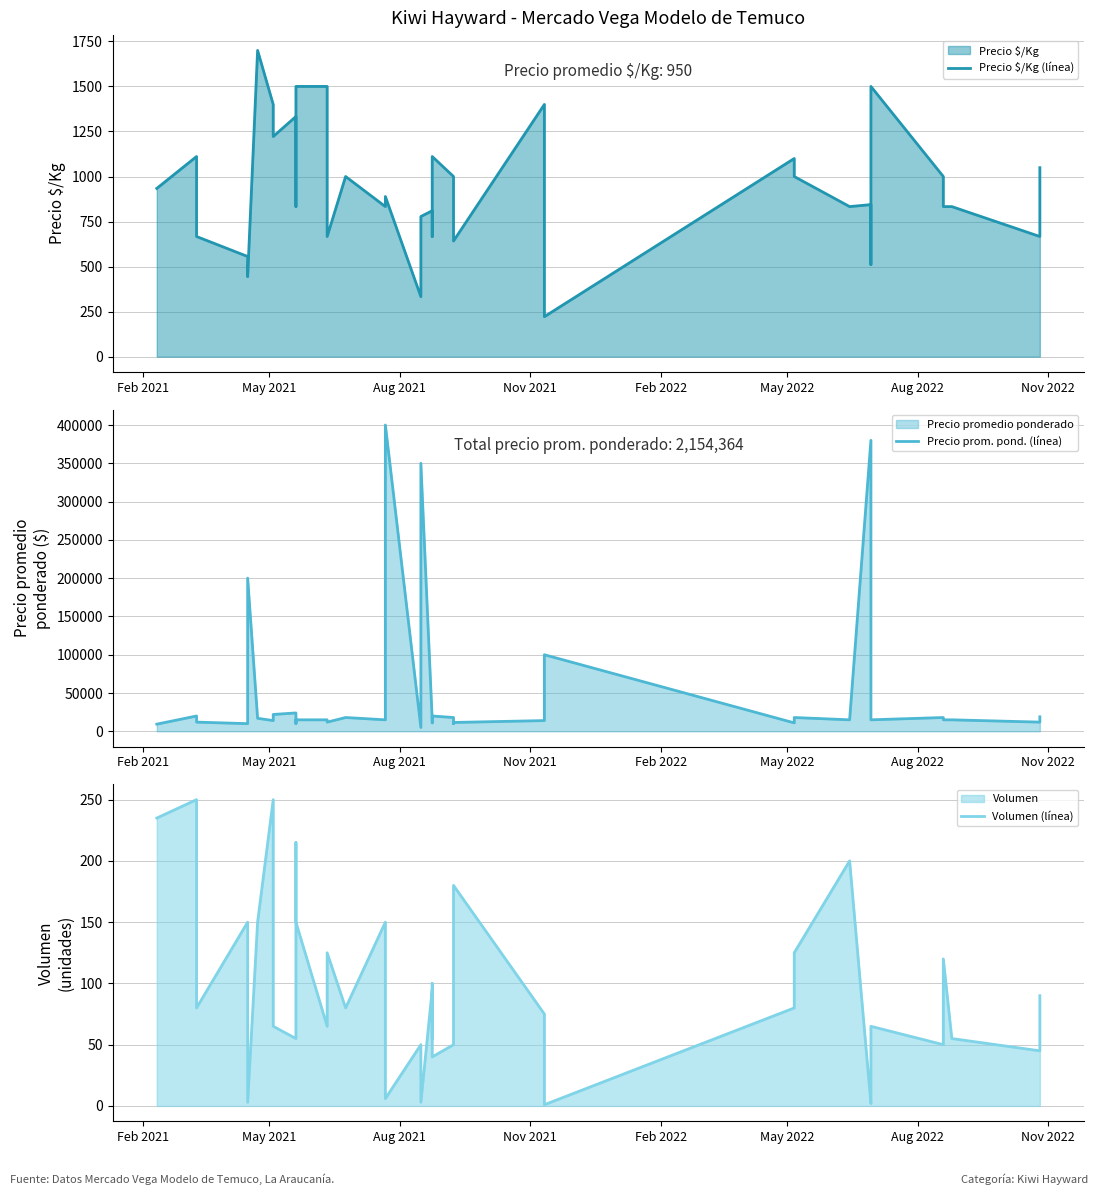

How many data points in Volumen (línea) are less than 80?

18